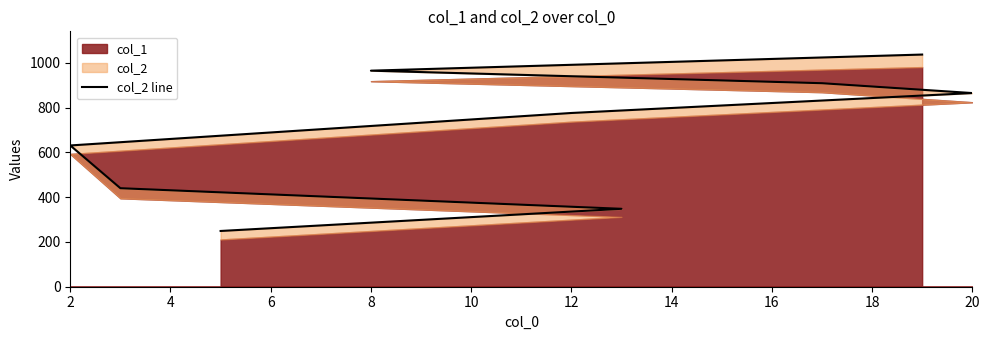

What is the sum of all values?

6220